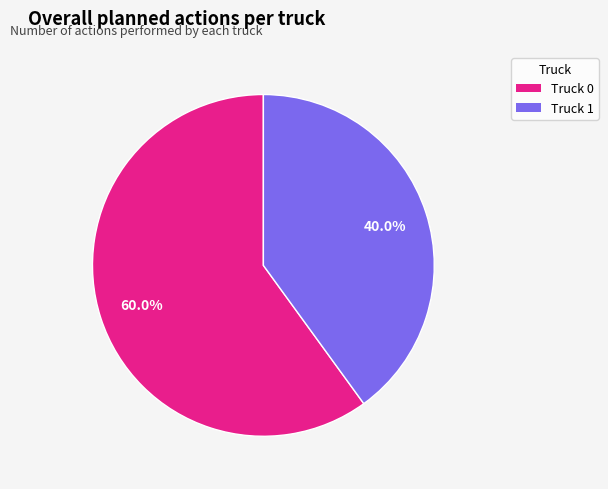

What percentage is the Truck 0 slice, to the nearest percent?

60%